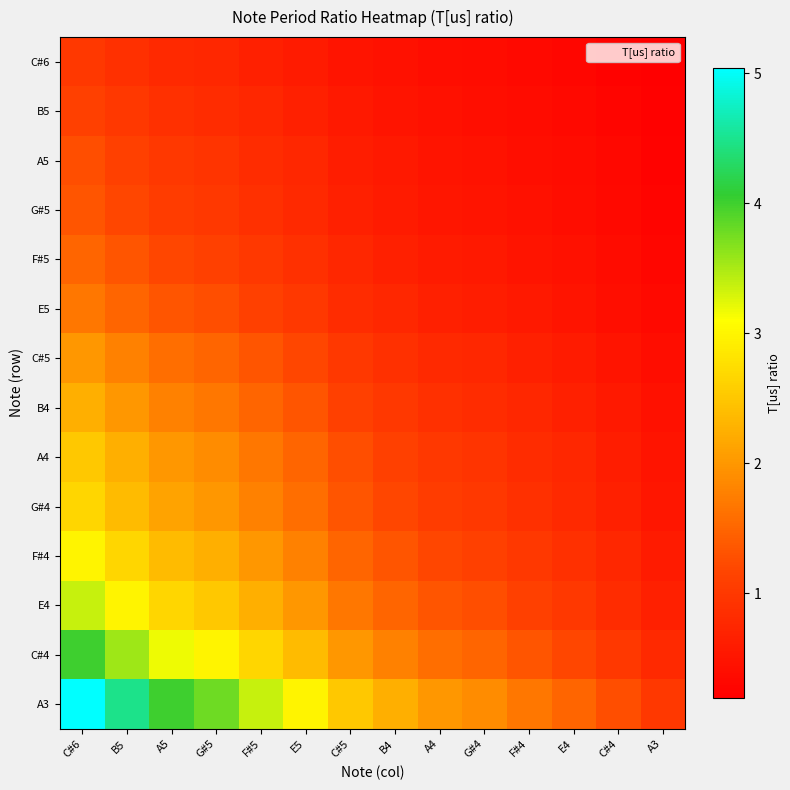

Reading left to right, transcribe all the data shown in this chart.

C#6: C#6=1.0	B5=0.9	A5=0.8	G#5=0.7	F#5=0.7	E5=0.6	C#5=0.5	B4=0.4	A4=0.4	G#4=0.4	F#4=0.3	E4=0.3	C#4=0.2	A3=0.2
B5: C#6=1.1	B5=1.0	A5=0.9	G#5=0.8	F#5=0.7	E5=0.7	C#5=0.6	B4=0.5	A4=0.4	G#4=0.4	F#4=0.4	E4=0.3	C#4=0.3	A3=0.2
A5: C#6=1.3	B5=1.1	A5=1.0	G#5=0.9	F#5=0.8	E5=0.7	C#5=0.6	B4=0.6	A4=0.5	G#4=0.5	F#4=0.4	E4=0.4	C#4=0.3	A3=0.2
G#5: C#6=1.3	B5=1.2	A5=1.1	G#5=1.0	F#5=0.9	E5=0.8	C#5=0.7	B4=0.6	A4=0.5	G#4=0.5	F#4=0.4	E4=0.4	C#4=0.3	A3=0.3
F#5: C#6=1.5	B5=1.3	A5=1.2	G#5=1.1	F#5=1.0	E5=0.9	C#5=0.7	B4=0.7	A4=0.6	G#4=0.6	F#4=0.5	E4=0.4	C#4=0.4	A3=0.3
E5: C#6=1.7	B5=1.5	A5=1.3	G#5=1.3	F#5=1.1	E5=1.0	C#5=0.8	B4=0.7	A4=0.7	G#4=0.6	F#4=0.6	E4=0.5	C#4=0.4	A3=0.3
C#5: C#6=2.0	B5=1.8	A5=1.6	G#5=1.5	F#5=1.3	E5=1.2	C#5=1.0	B4=0.9	A4=0.8	G#4=0.7	F#4=0.7	E4=0.6	C#4=0.5	A3=0.4
B4: C#6=2.2	B5=2.0	A5=1.8	G#5=1.7	F#5=1.5	E5=1.3	C#5=1.1	B4=1.0	A4=0.9	G#4=0.8	F#4=0.7	E4=0.7	C#4=0.6	A3=0.4
A4: C#6=2.5	B5=2.2	A5=2.0	G#5=1.9	F#5=1.7	E5=1.5	C#5=1.3	B4=1.1	A4=1.0	G#4=0.9	F#4=0.8	E4=0.7	C#4=0.6	A3=0.5
G#4: C#6=2.7	B5=2.4	A5=2.1	G#5=2.0	F#5=1.8	E5=1.6	C#5=1.3	B4=1.2	A4=1.1	G#4=1.0	F#4=0.9	E4=0.8	C#4=0.7	A3=0.5
F#4: C#6=3.0	B5=2.7	A5=2.4	G#5=2.2	F#5=2.0	E5=1.8	C#5=1.5	B4=1.3	A4=1.2	G#4=1.1	F#4=1.0	E4=0.9	C#4=0.7	A3=0.6
E4: C#6=3.4	B5=3.0	A5=2.7	G#5=2.5	F#5=2.2	E5=2.0	C#5=1.7	B4=1.5	A4=1.3	G#4=1.3	F#4=1.1	E4=1.0	C#4=0.8	A3=0.7
C#4: C#6=4.0	B5=3.6	A5=3.2	G#5=3.0	F#5=2.7	E5=2.4	C#5=2.0	B4=1.8	A4=1.6	G#4=1.5	F#4=1.3	E4=1.2	C#4=1.0	A3=0.8
A3: C#6=5.0	B5=4.5	A5=4.0	G#5=3.8	F#5=3.4	E5=3.0	C#5=2.5	B4=2.2	A4=2.0	G#4=1.9	F#4=1.7	E4=1.5	C#4=1.3	A3=1.0